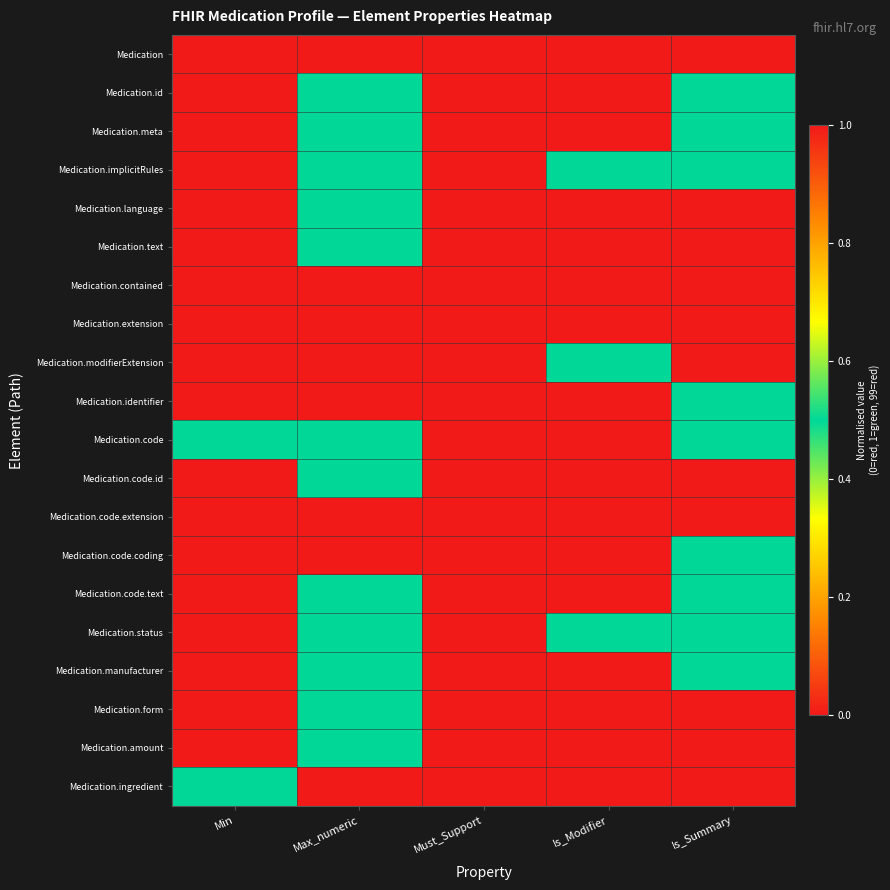

Reading right to left, transcribe all the data shown in this chart.

Medication: Is_Summary=0.0	Is_Modifier=0.0	Must_Support=0.0	Max_numeric=1.0	Min=0.0
Medication.id: Is_Summary=0.5	Is_Modifier=0.0	Must_Support=0.0	Max_numeric=0.5	Min=0.0
Medication.meta: Is_Summary=0.5	Is_Modifier=0.0	Must_Support=0.0	Max_numeric=0.5	Min=0.0
Medication.implicitRules: Is_Summary=0.5	Is_Modifier=0.5	Must_Support=0.0	Max_numeric=0.5	Min=0.0
Medication.language: Is_Summary=0.0	Is_Modifier=0.0	Must_Support=0.0	Max_numeric=0.5	Min=0.0
Medication.text: Is_Summary=0.0	Is_Modifier=0.0	Must_Support=0.0	Max_numeric=0.5	Min=0.0
Medication.contained: Is_Summary=0.0	Is_Modifier=0.0	Must_Support=0.0	Max_numeric=1.0	Min=0.0
Medication.extension: Is_Summary=0.0	Is_Modifier=0.0	Must_Support=0.0	Max_numeric=1.0	Min=0.0
Medication.modifierExtension: Is_Summary=0.0	Is_Modifier=0.5	Must_Support=0.0	Max_numeric=1.0	Min=0.0
Medication.identifier: Is_Summary=0.5	Is_Modifier=0.0	Must_Support=0.0	Max_numeric=1.0	Min=0.0
Medication.code: Is_Summary=0.5	Is_Modifier=0.0	Must_Support=0.0	Max_numeric=0.5	Min=0.5
Medication.code.id: Is_Summary=0.0	Is_Modifier=0.0	Must_Support=0.0	Max_numeric=0.5	Min=0.0
Medication.code.extension: Is_Summary=0.0	Is_Modifier=0.0	Must_Support=0.0	Max_numeric=1.0	Min=0.0
Medication.code.coding: Is_Summary=0.5	Is_Modifier=0.0	Must_Support=0.0	Max_numeric=1.0	Min=0.0
Medication.code.text: Is_Summary=0.5	Is_Modifier=0.0	Must_Support=0.0	Max_numeric=0.5	Min=0.0
Medication.status: Is_Summary=0.5	Is_Modifier=0.5	Must_Support=0.0	Max_numeric=0.5	Min=0.0
Medication.manufacturer: Is_Summary=0.5	Is_Modifier=0.0	Must_Support=0.0	Max_numeric=0.5	Min=0.0
Medication.form: Is_Summary=0.0	Is_Modifier=0.0	Must_Support=0.0	Max_numeric=0.5	Min=0.0
Medication.amount: Is_Summary=0.0	Is_Modifier=0.0	Must_Support=0.0	Max_numeric=0.5	Min=0.0
Medication.ingredient: Is_Summary=0.0	Is_Modifier=0.0	Must_Support=0.0	Max_numeric=1.0	Min=0.5